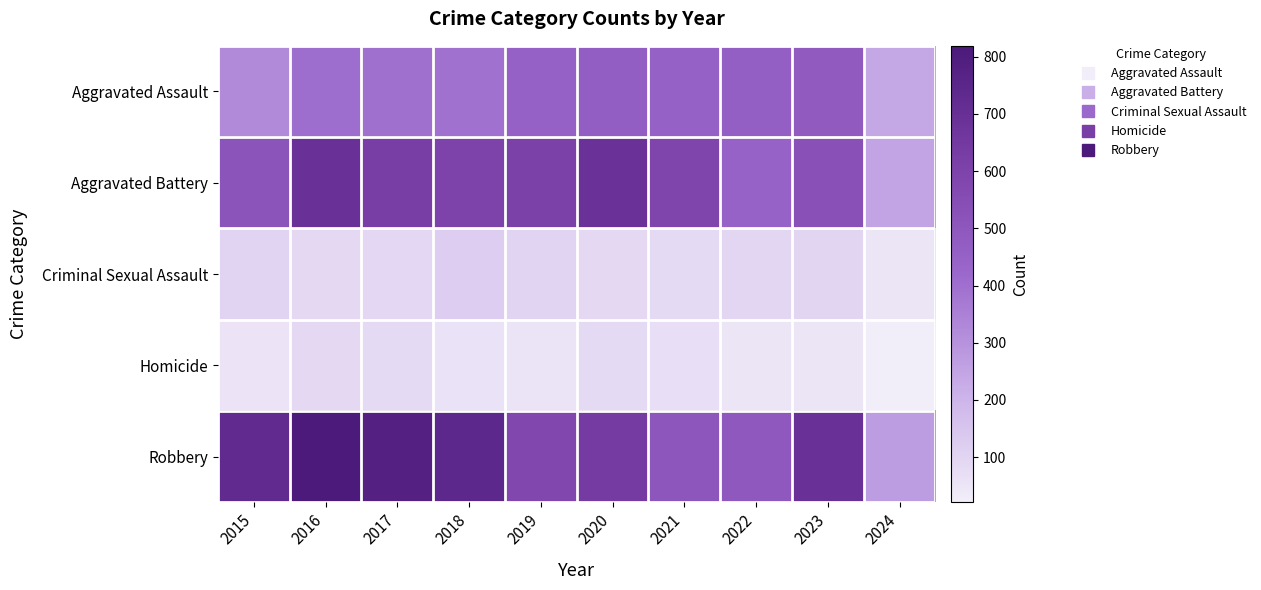

At how many categories does at least one series exceed 496?

8